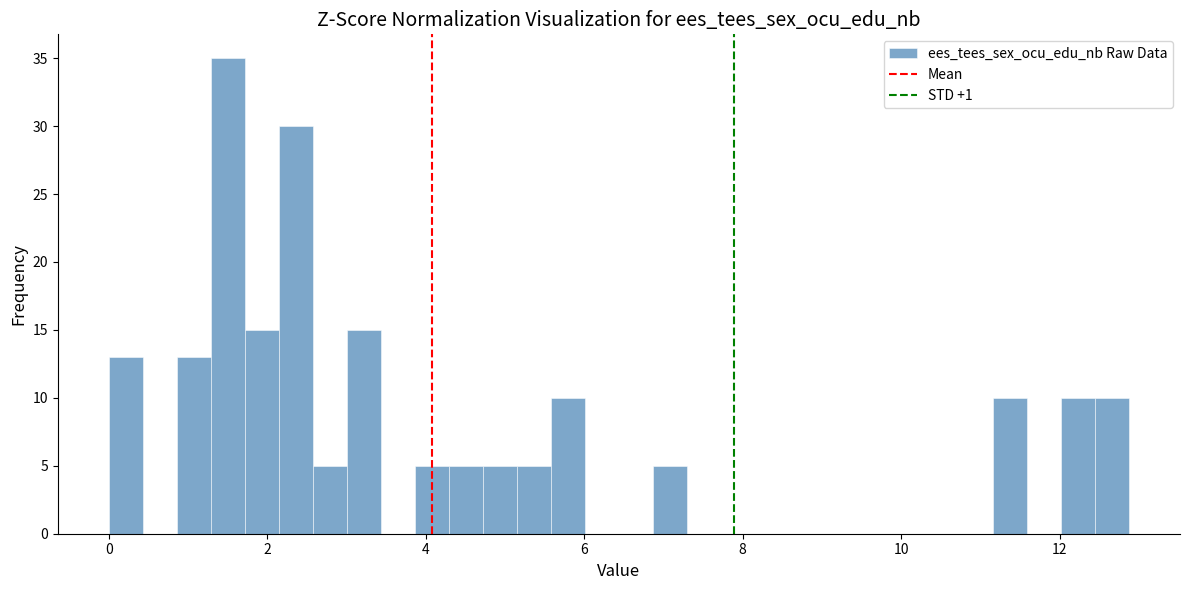

Around what value on the x-axis is the tallest bar? Give the approximate position of its centre, as read against the axis.

1.6